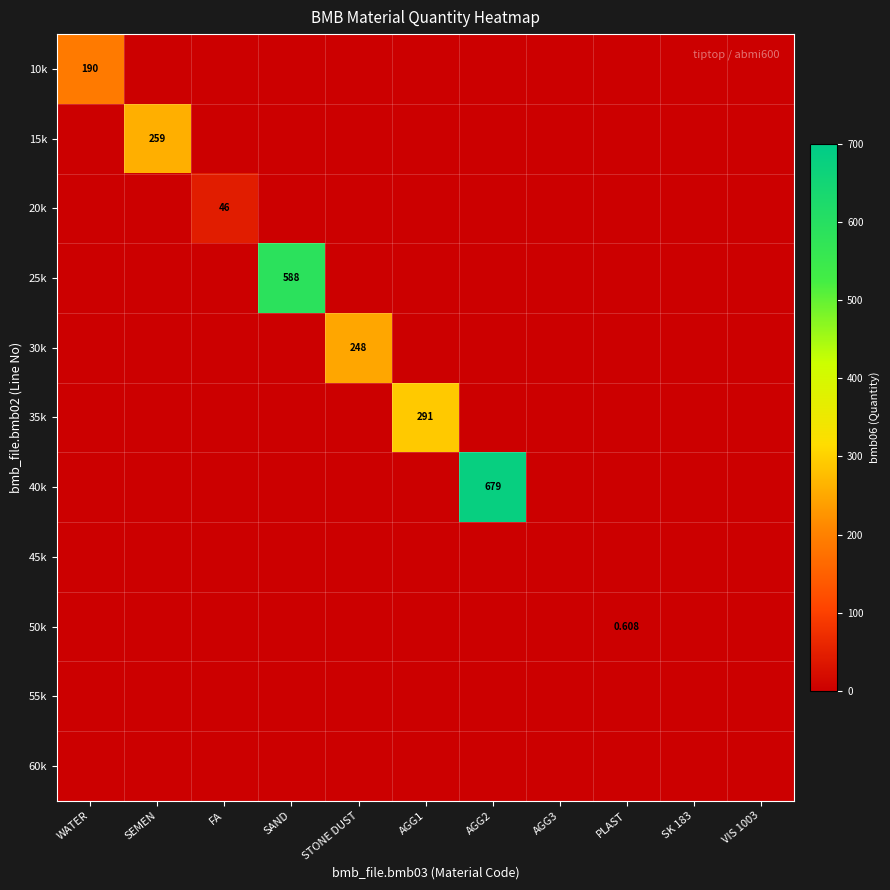

What is the total value across all series at AGG1?

291.0